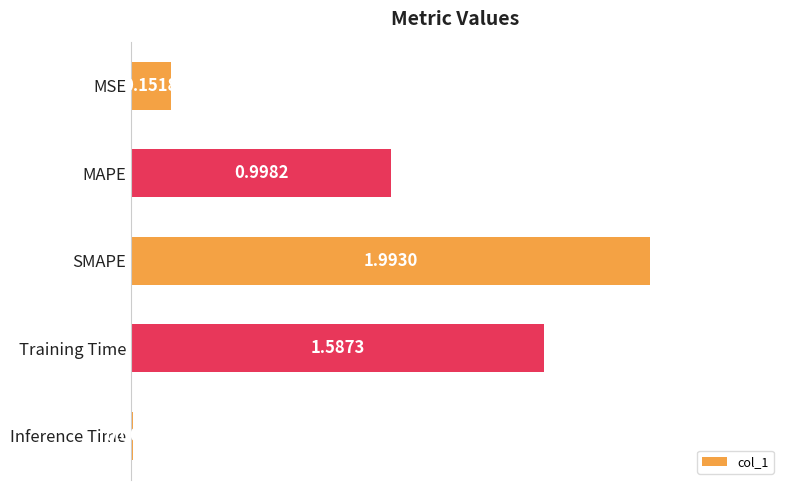

Where is the data nearest to the value 1?

MAPE